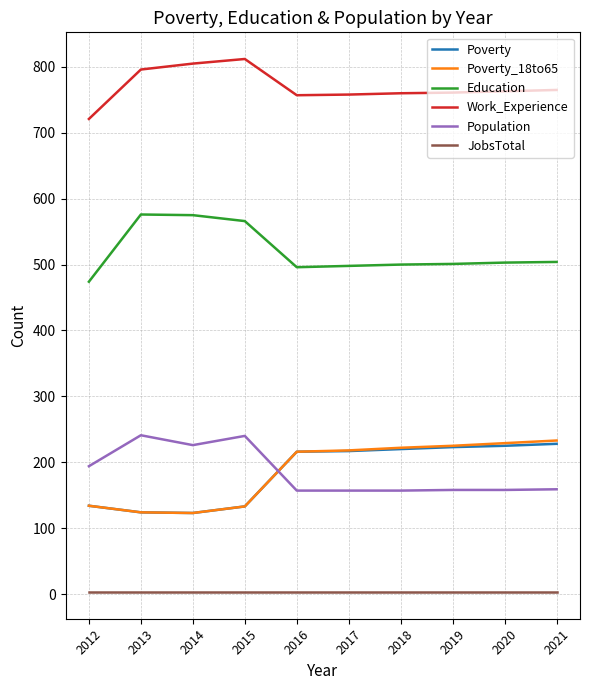

Is it true that Poverty equals 217 at 2017?

True